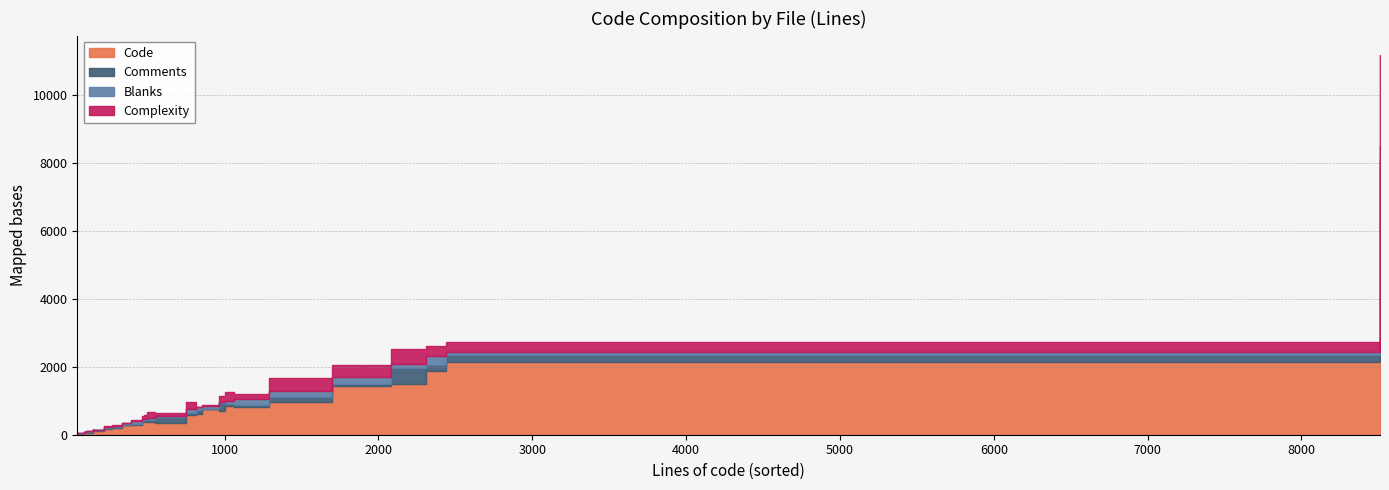

What is the value of the Complexity point at the 13th from the left?

12